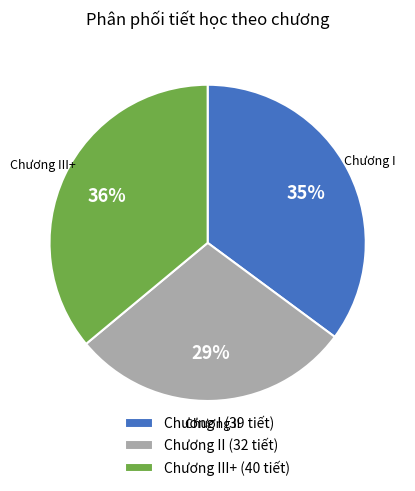

The Chương II (32 tiết) slice represents 29% of the pie. True or false?

True